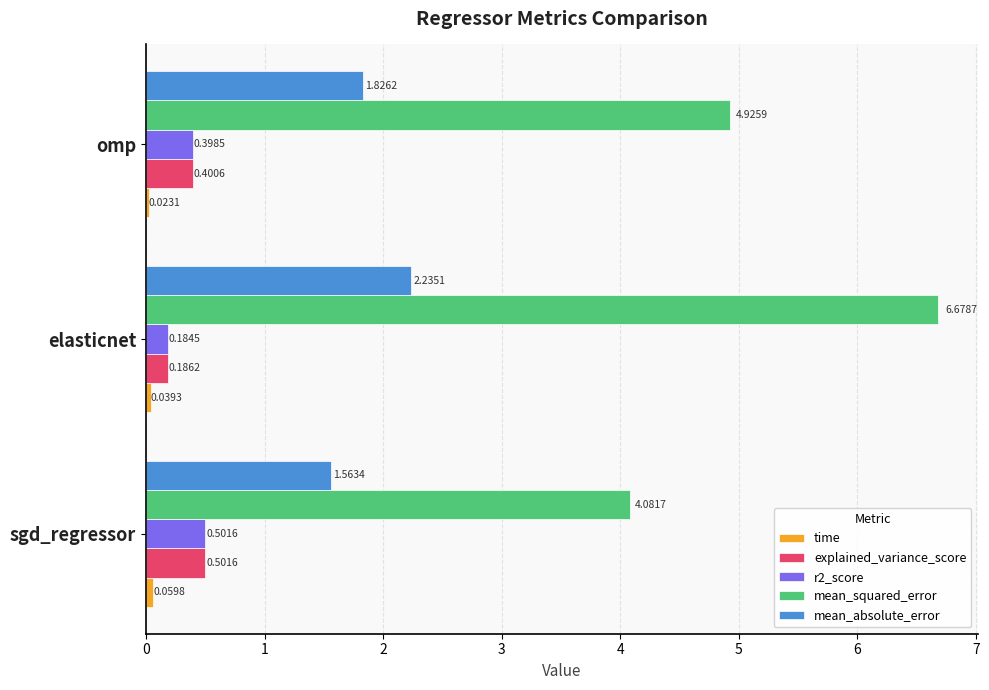

What is the average value of the r2_score series?

0.4